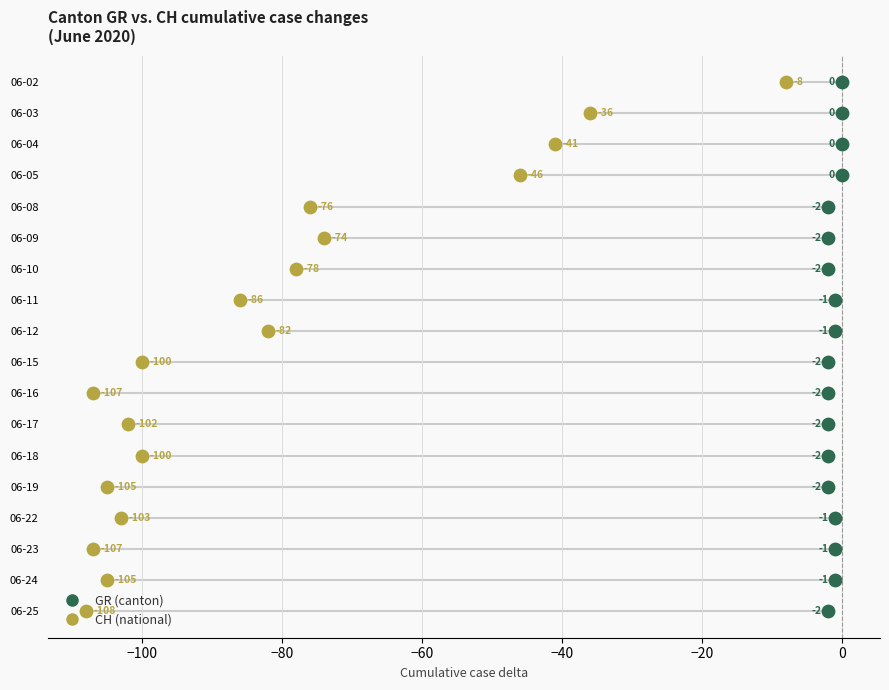

Is the value of GR at 15 greater than the value of CH at 20?

Yes